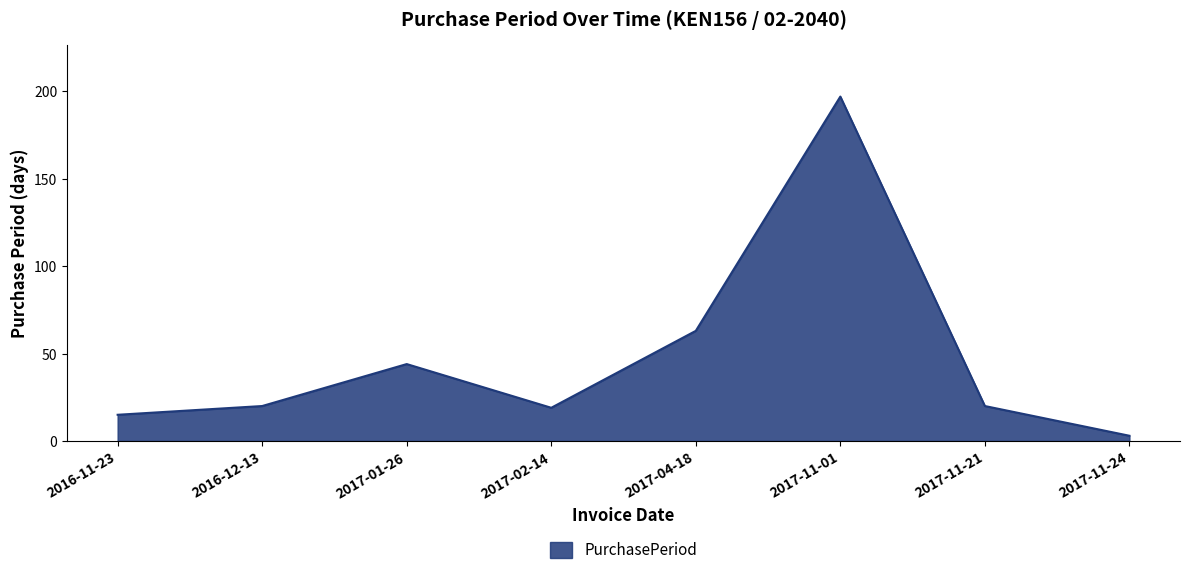

How many interior local valleys (lower than both neighbors) does the data have?

1